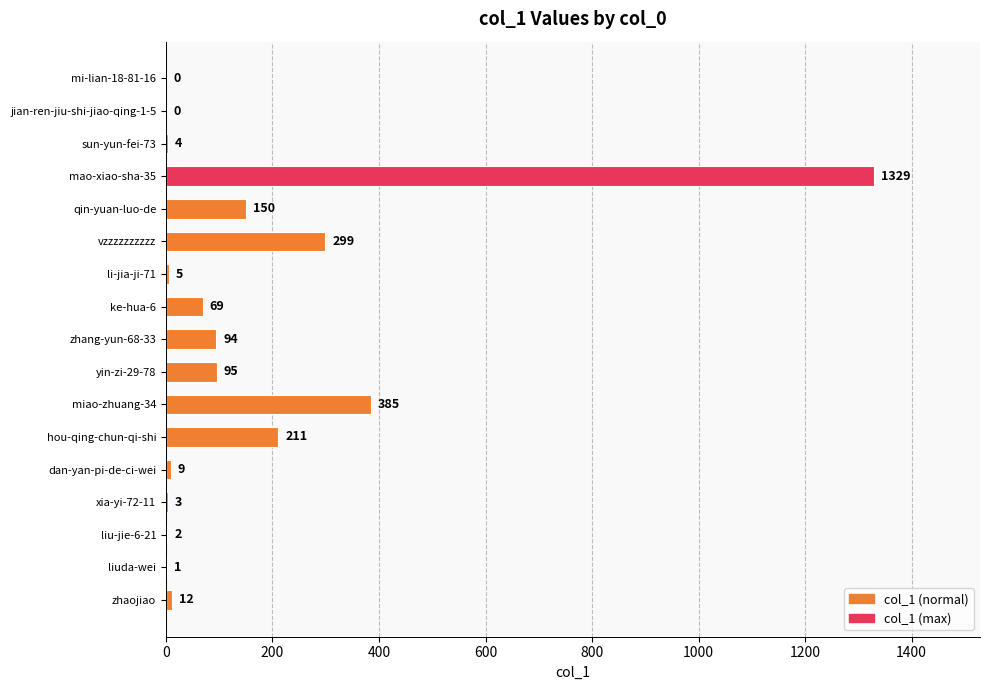

Which category has the highest value across all series?

mao-xiao-sha-35